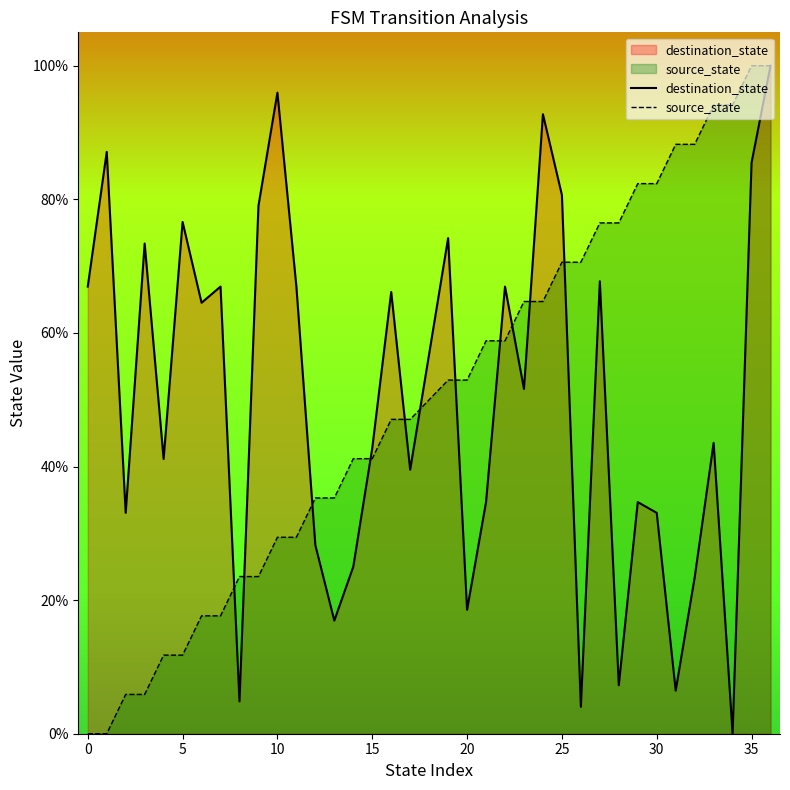

True or false: source_state has a value of 100.0 at 35.

True